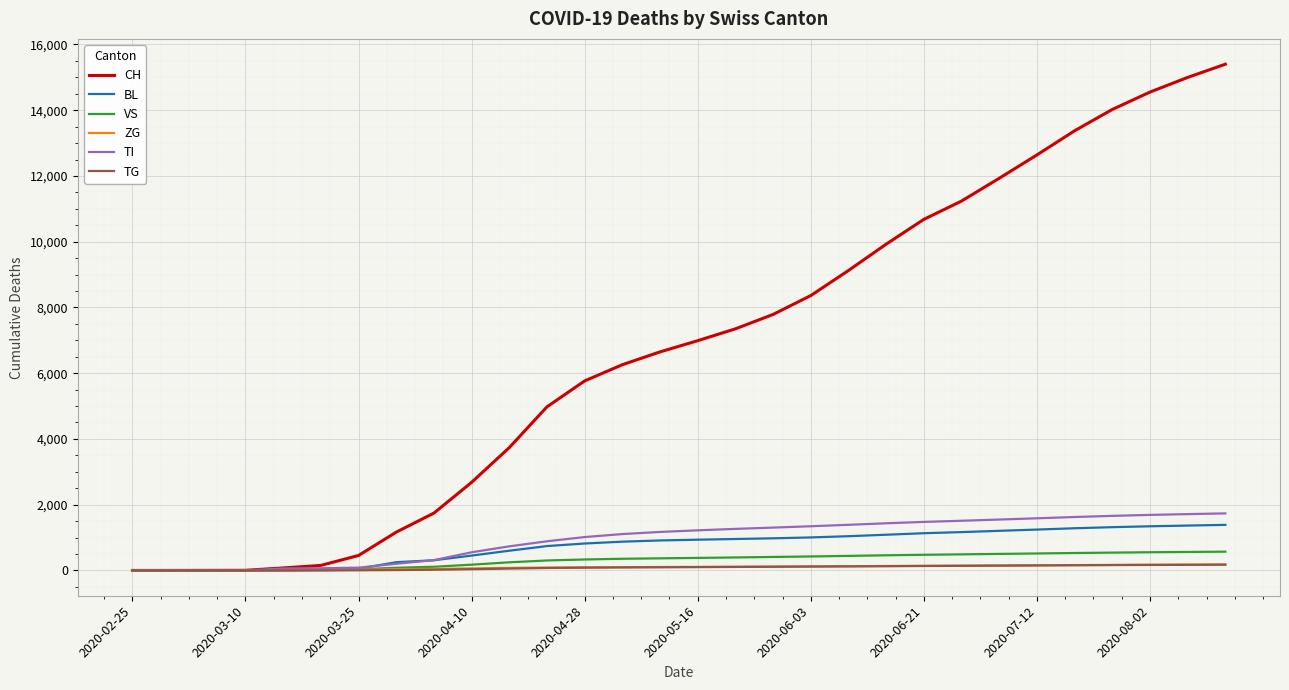

Which series has the largest total across all categories?

CH